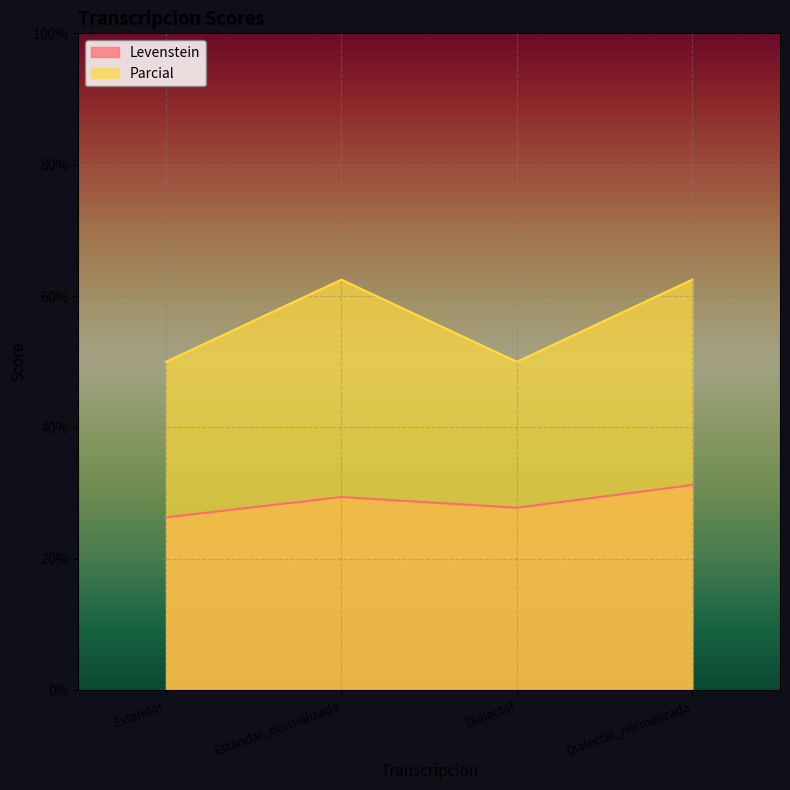

At how many categories does at least one series exceed 42?

4